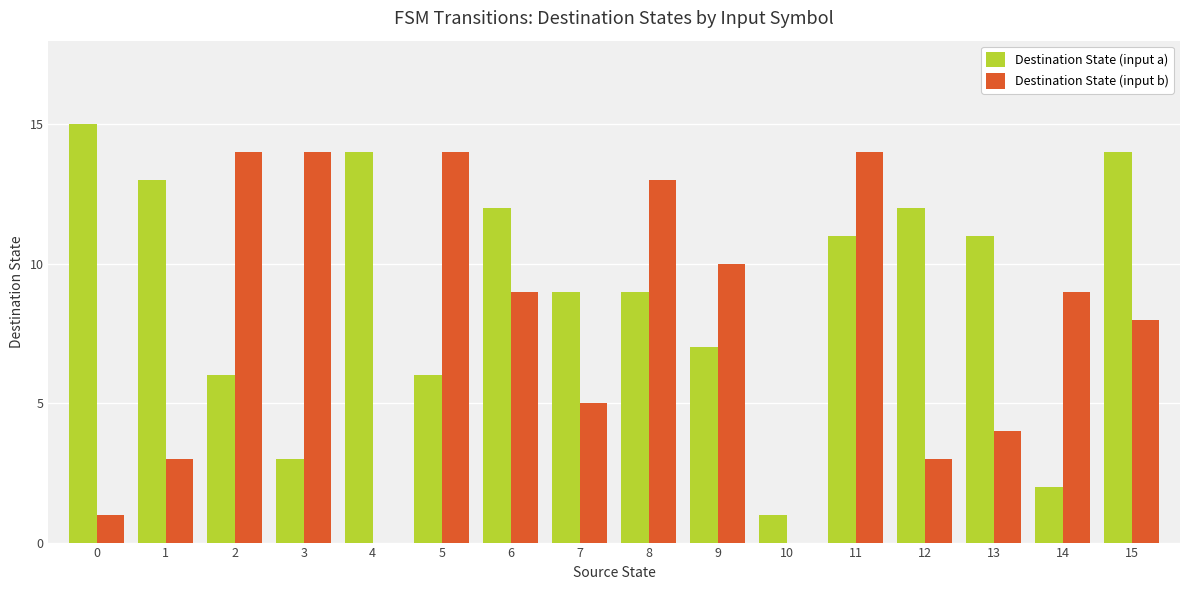

What is the maximum value shown in the chart?

15